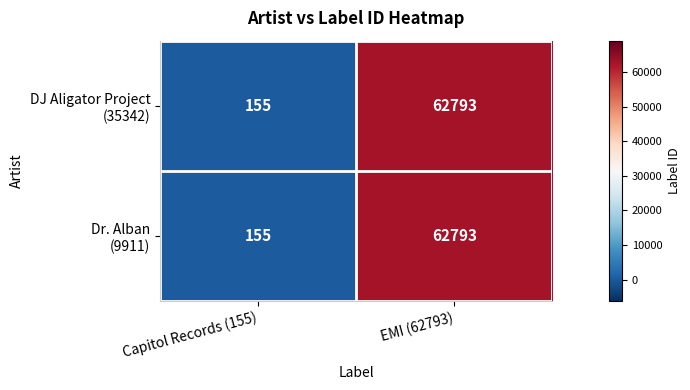

At which category is the sum across all series the highest?

EMI (62793)